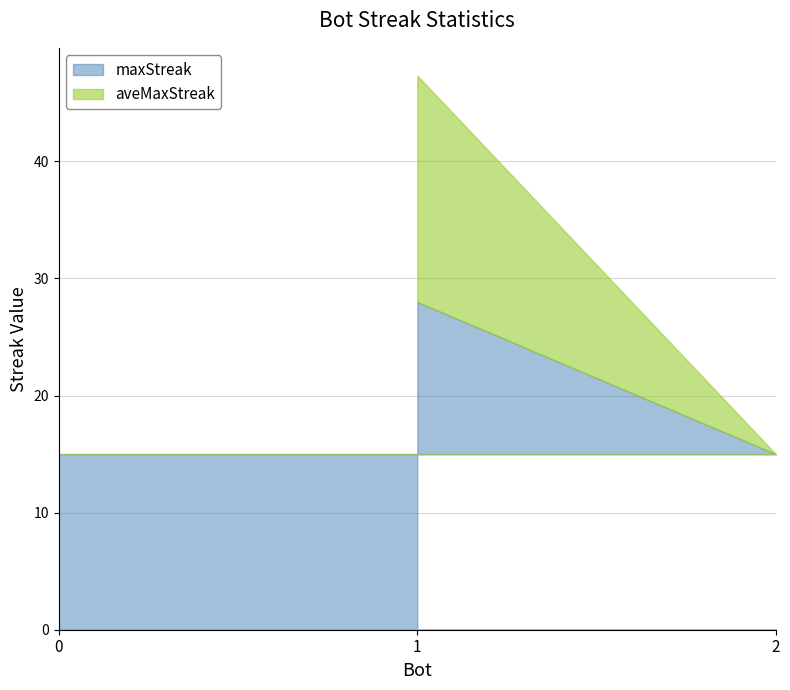

What is the average value of the aveMaxStreak series?

25.8